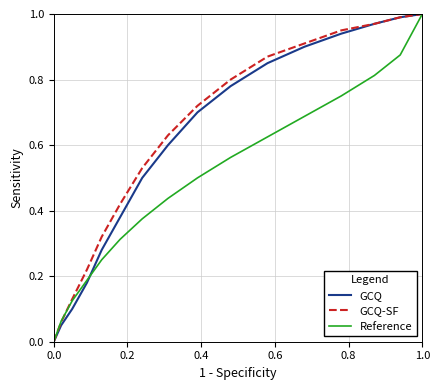

At how many categories does at least one series exceed 0?

15